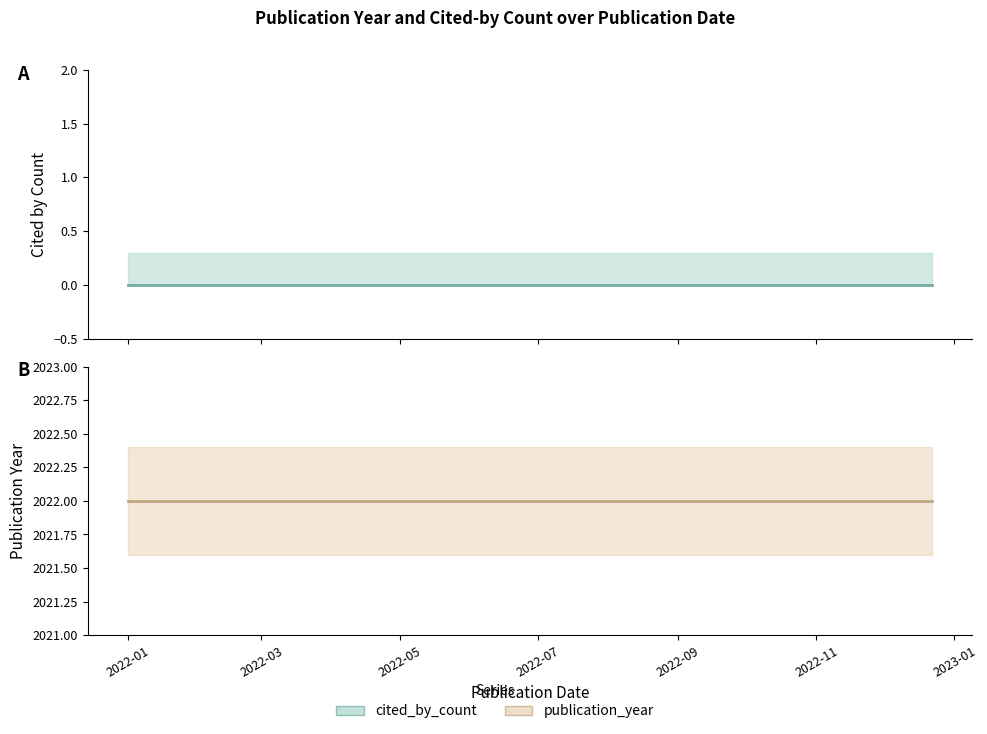

List the series in order of their overall mean, highest first.

publication_year, cited_by_count